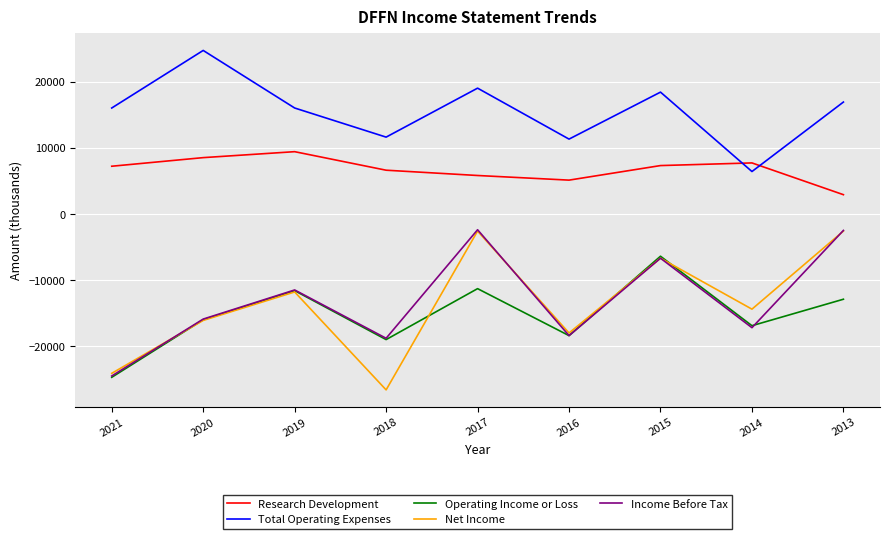

What is the total value across all series at 2014?

-34400